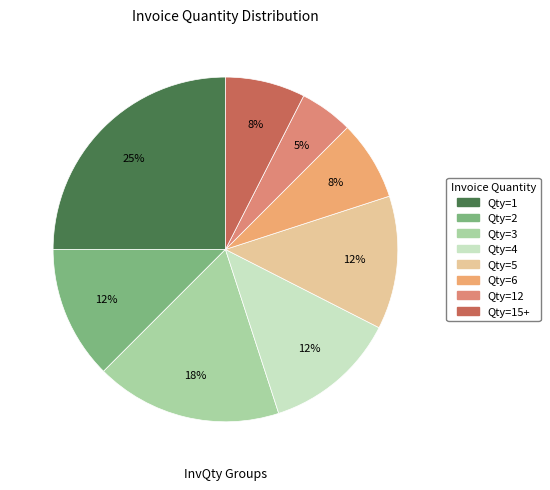

Is there any slice that represents more than half of the pie?

No